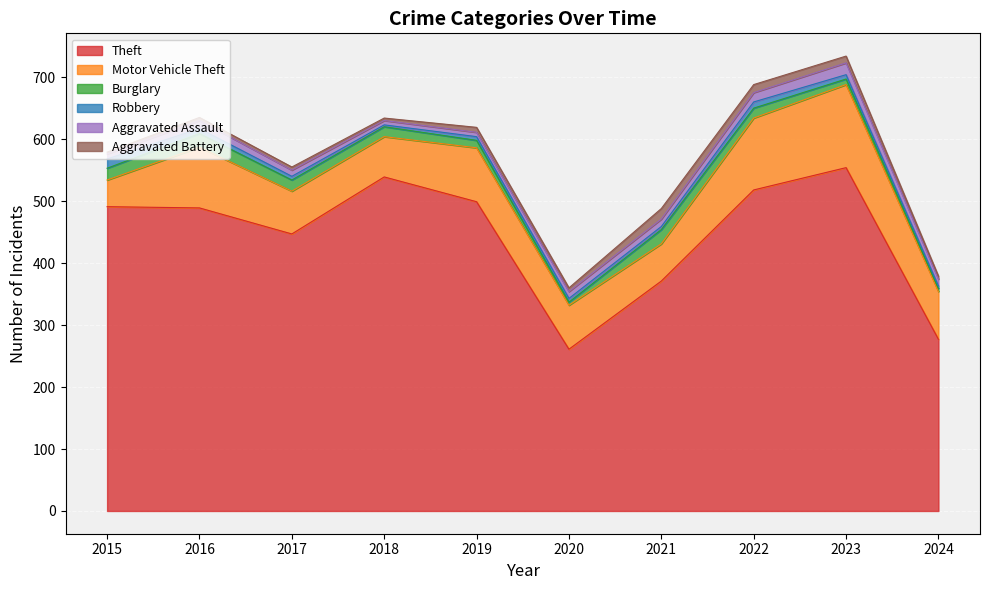

Reading right to left, what are all the values shown in this chart?

Theft: 2024=277	2023=554	2022=518	2021=371	2020=261	2019=499	2018=539	2017=447	2016=489	2015=491
Motor Vehicle Theft: 2024=77	2023=134	2022=116	2021=60	2020=71	2019=87	2018=65	2017=69	2016=98	2015=43
Burglary: 2024=5	2023=9	2022=16	2021=23	2020=5	2019=12	2018=16	2017=18	2016=22	2015=19
Robbery: 2024=4	2023=7	2022=10	2021=5	2020=6	2019=6	2018=3	2017=6	2016=8	2015=15
Aggravated Assault: 2024=11	2023=19	2022=15	2021=12	2020=11	2019=7	2018=7	2017=10	2016=13	2015=8
Aggravated Battery: 2024=5	2023=11	2022=13	2021=17	2020=6	2019=8	2018=4	2017=5	2016=5	2015=3